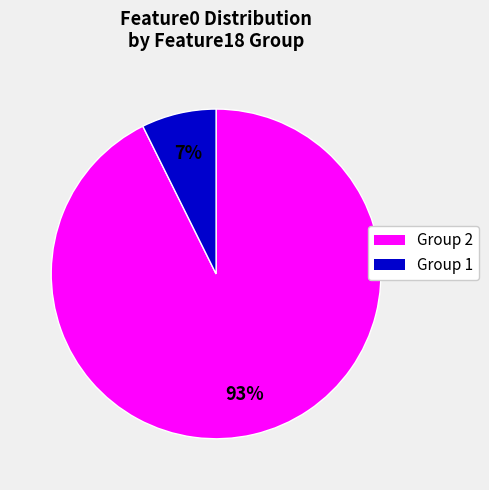

Is there any slice that represents more than half of the pie?

Yes